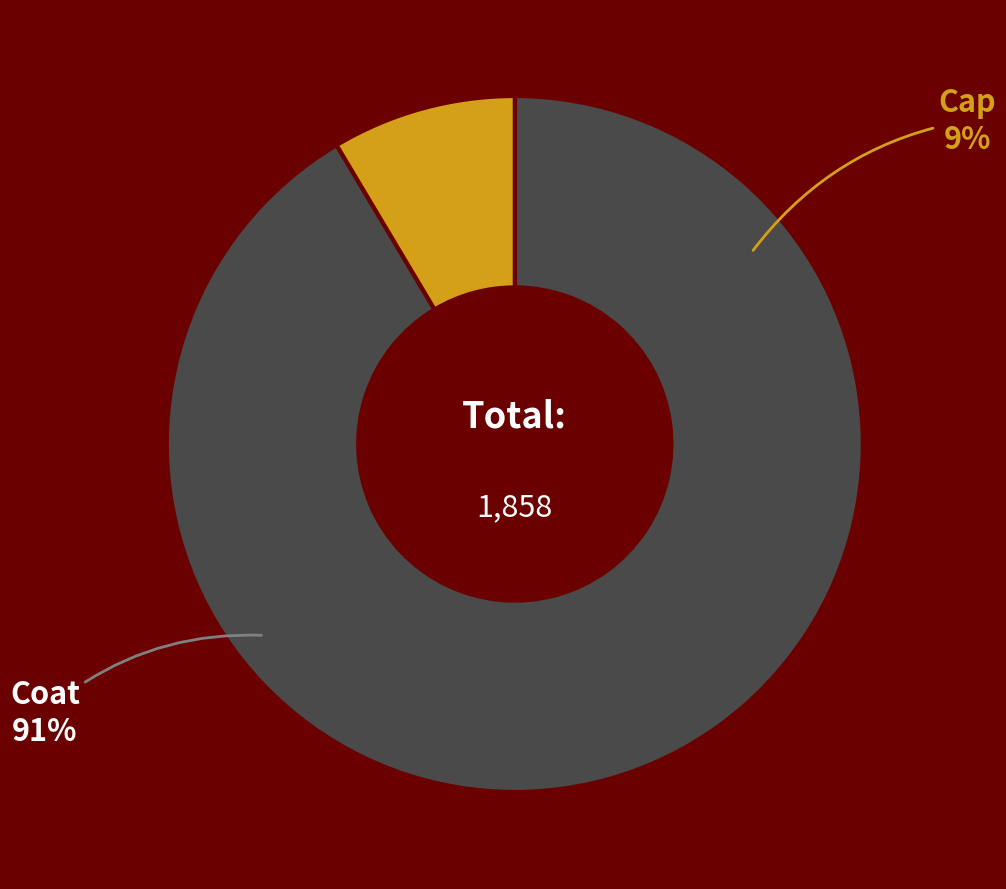

How many slices are in this pie chart?

2